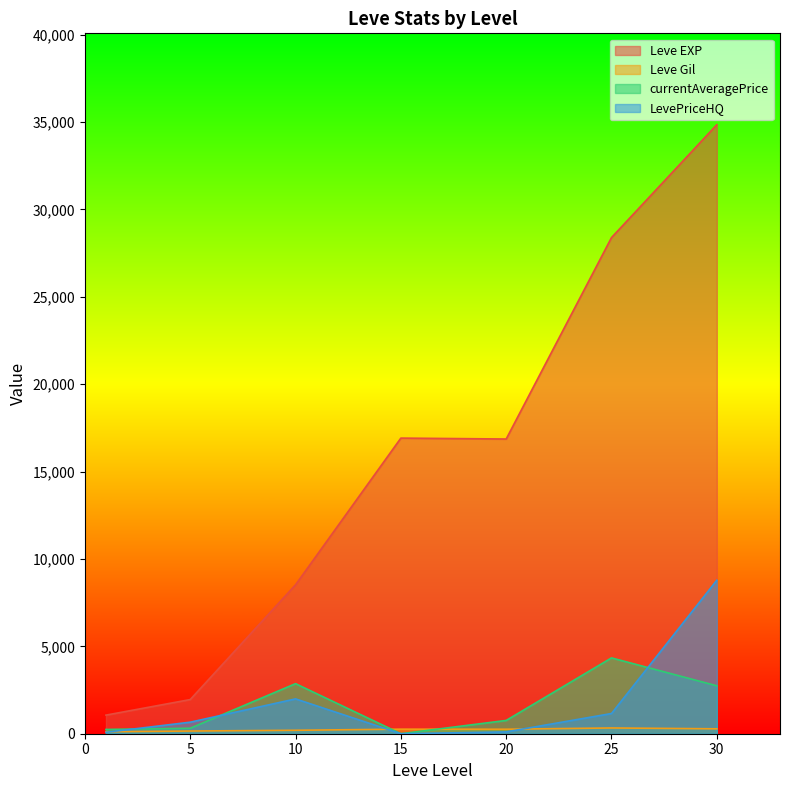

Which series has the largest total across all categories?

Leve EXP